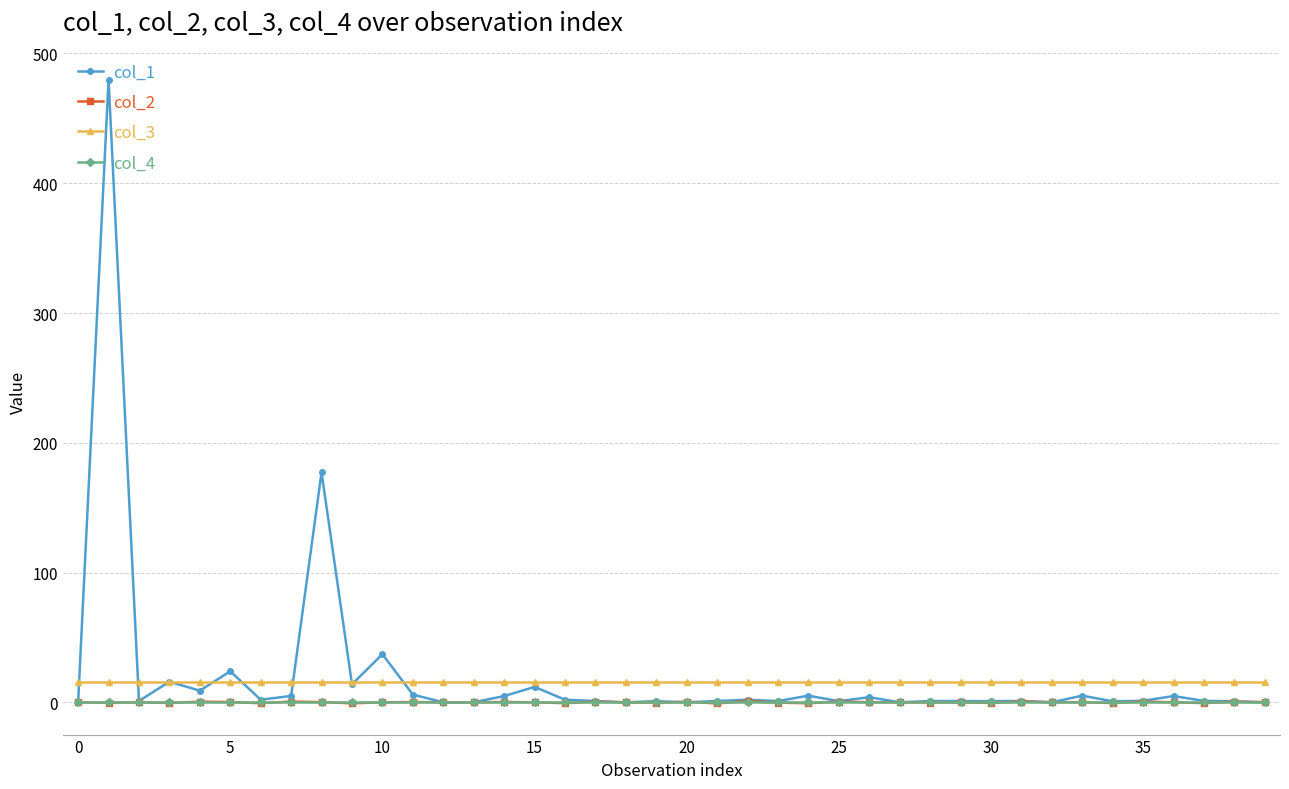

True or false: col_4 and col_3 cross at least once.

False